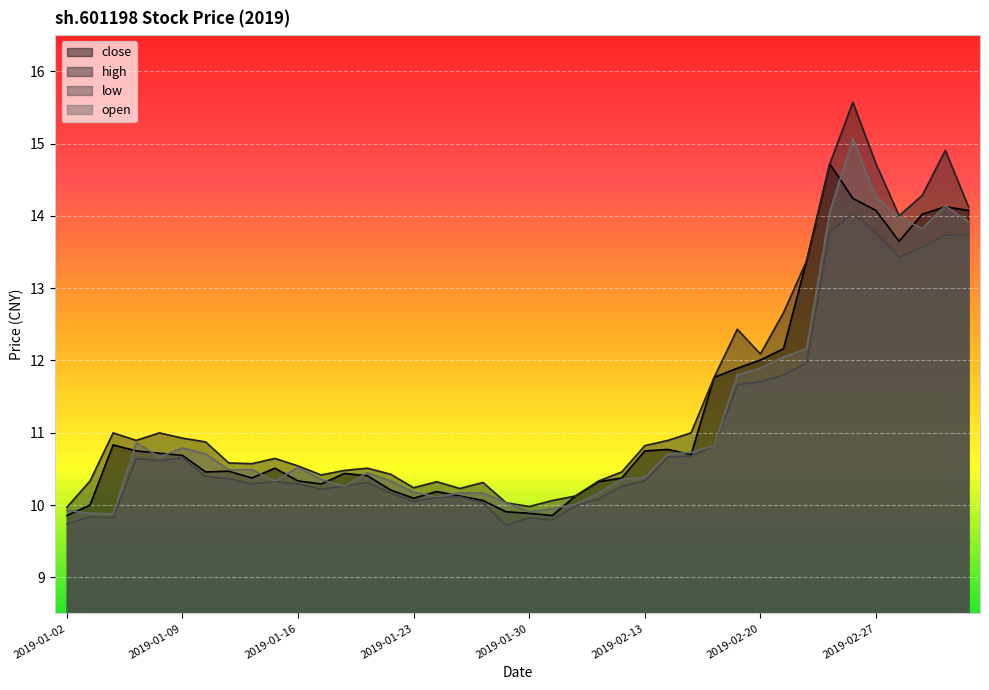

Which series has the largest range (max minus min)?

high